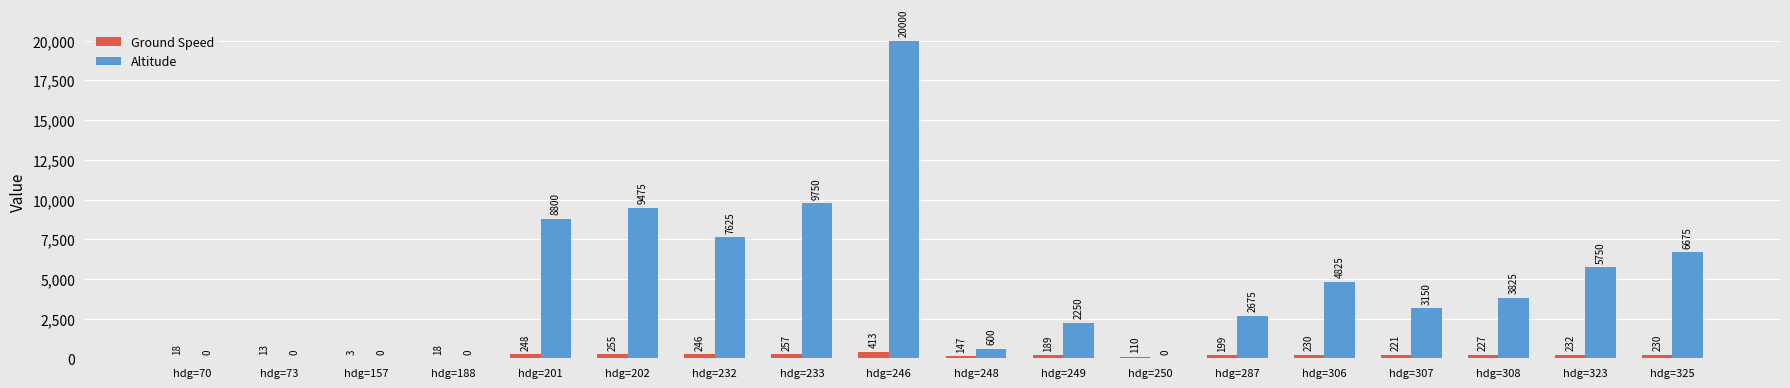

Read the Altitude value at hdg=323, to the nearest 100.

5800